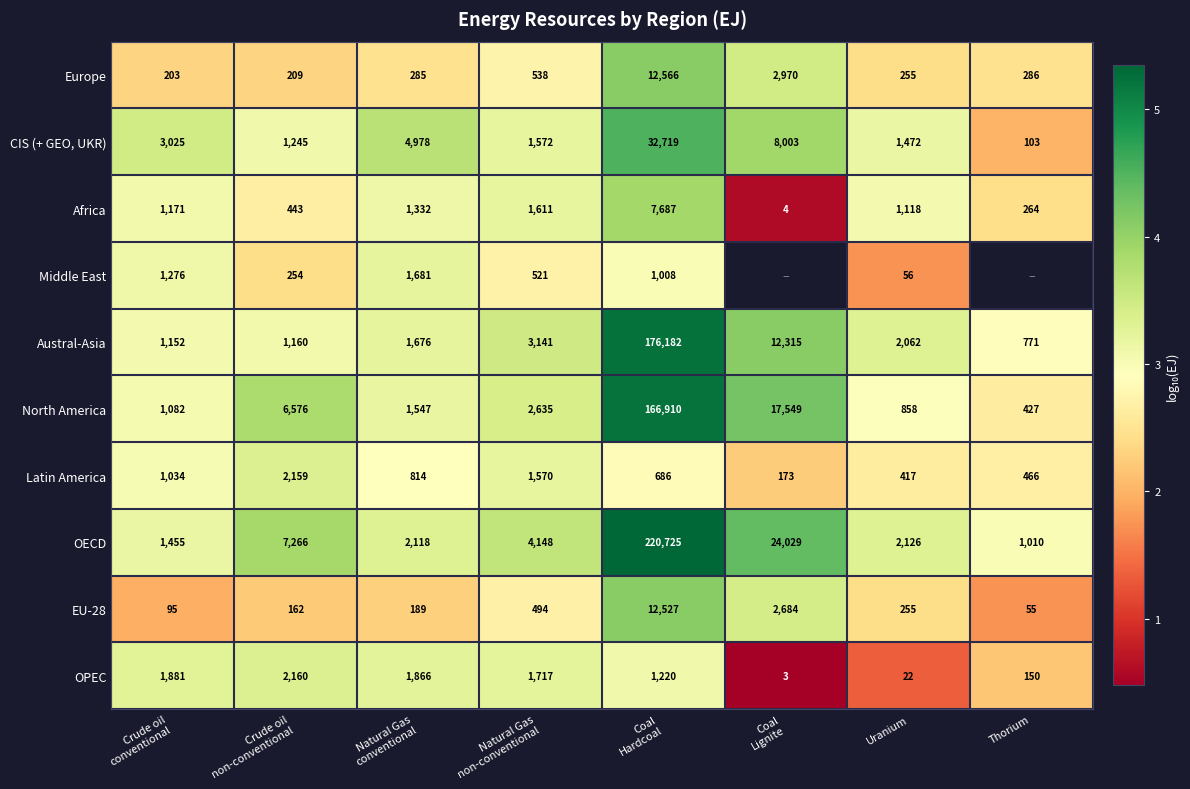

At Natural Gas
conventional, list the series in order from smallest to largest.

EU-28, Europe, Latin America, Africa, North America, Austral-Asia, Middle East, OPEC, OECD, CIS (+ GEO, UKR)